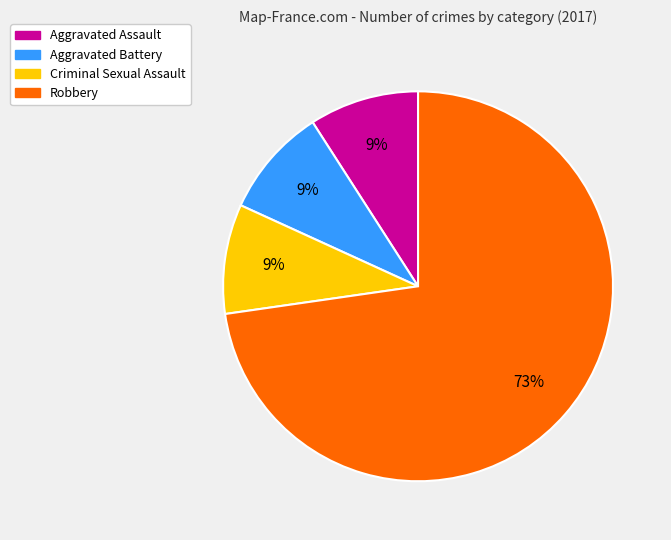

To the nearest percent, what percentage of the pie is Criminal Sexual Assault?

9%